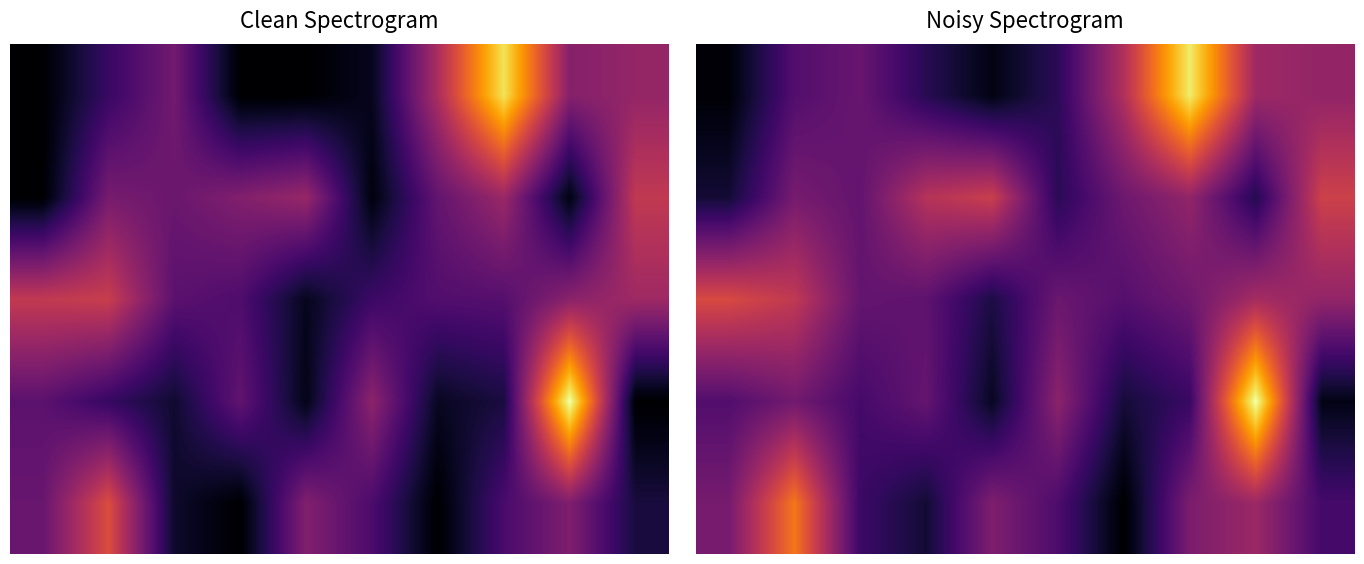

At how many categories does at least one series exceed 5248?

10